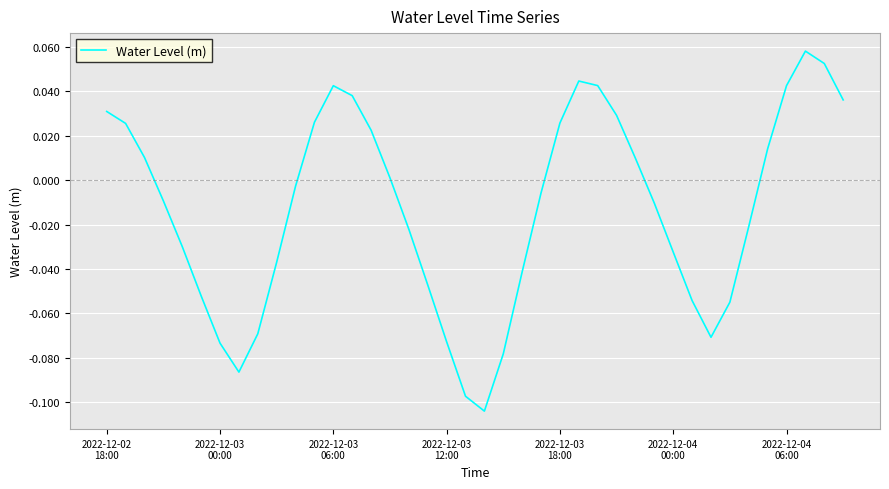

Reading left to right, list all the values displayed in this chart.

0.0	0.0	0.0	-0.0	-0.0	-0.1	-0.1	-0.1	-0.1	-0.0	-0.0	0.0	0.0	0.0	0.0	0.0	-0.0	-0.0	-0.1	-0.1	-0.1	-0.1	-0.0	-0.0	0.0	0.0	0.0	0.0	0.0	-0.0	-0.0	-0.1	-0.1	-0.1	-0.0	0.0	0.0	0.1	0.1	0.0